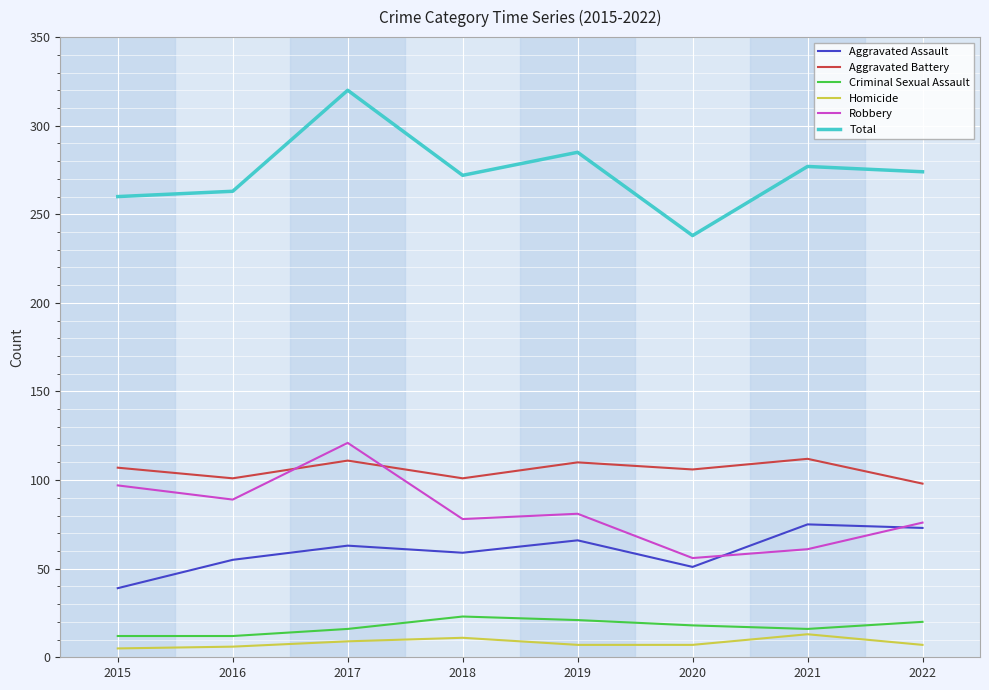

What is the minimum value shown in the chart?

5